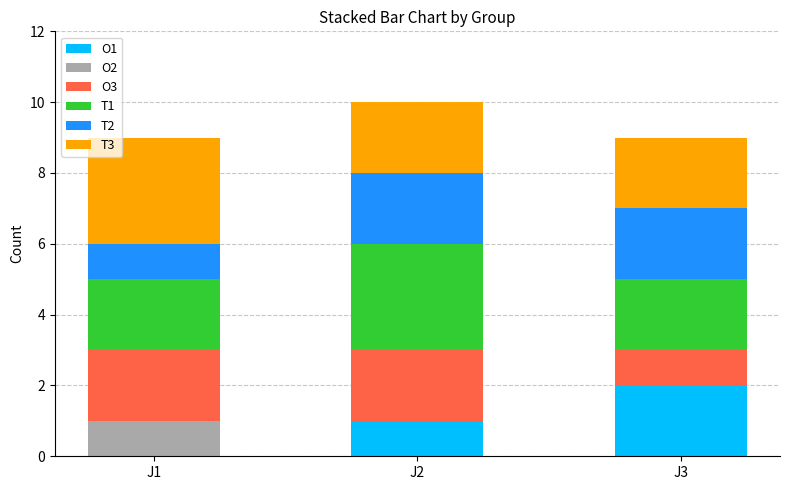

True or false: O1 has a value of -1 at J1.

False